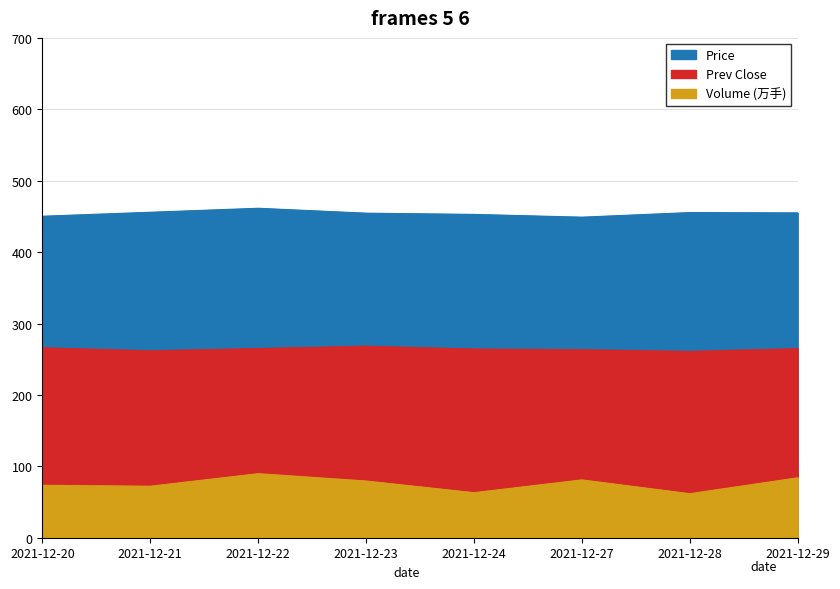

Which series changed the most between 2021-12-20 and 2021-12-28?

Volume (万手)